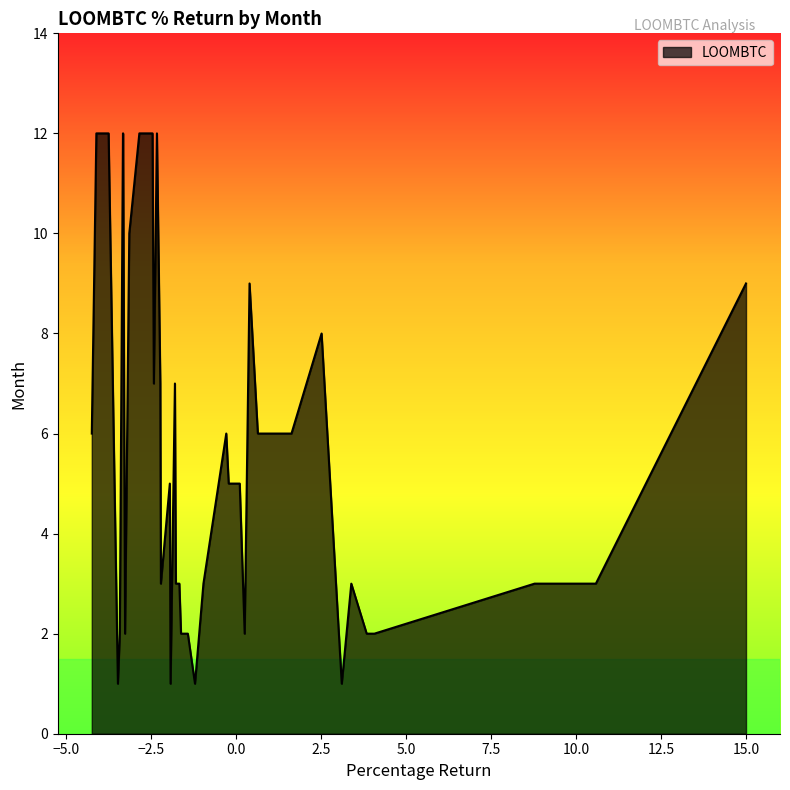

What is the difference between the maximum and minimum values?

11